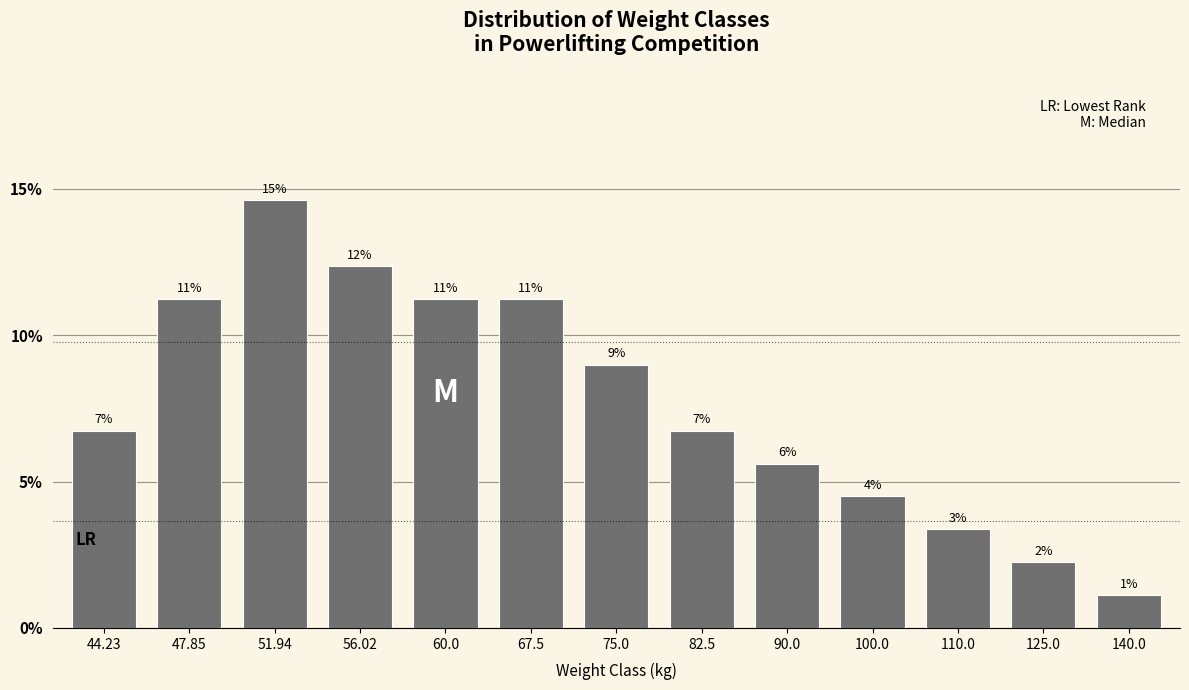

Are the bars horizontal?

No